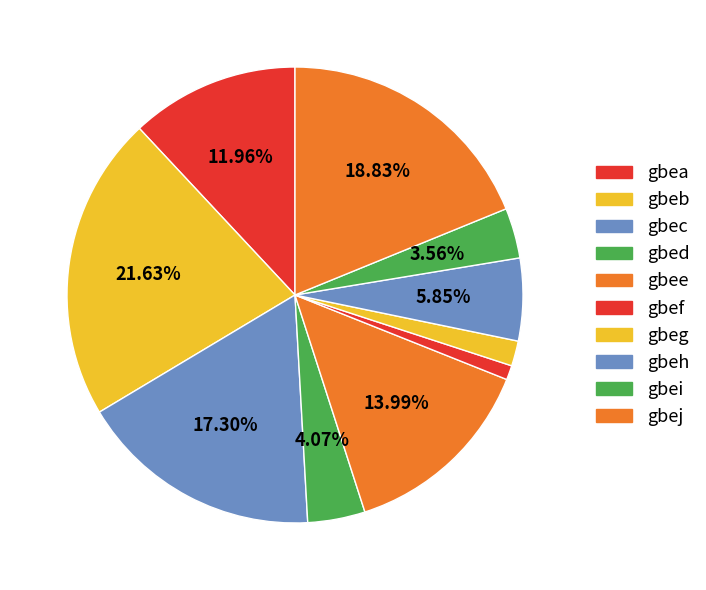

How many slices are in this pie chart?

10